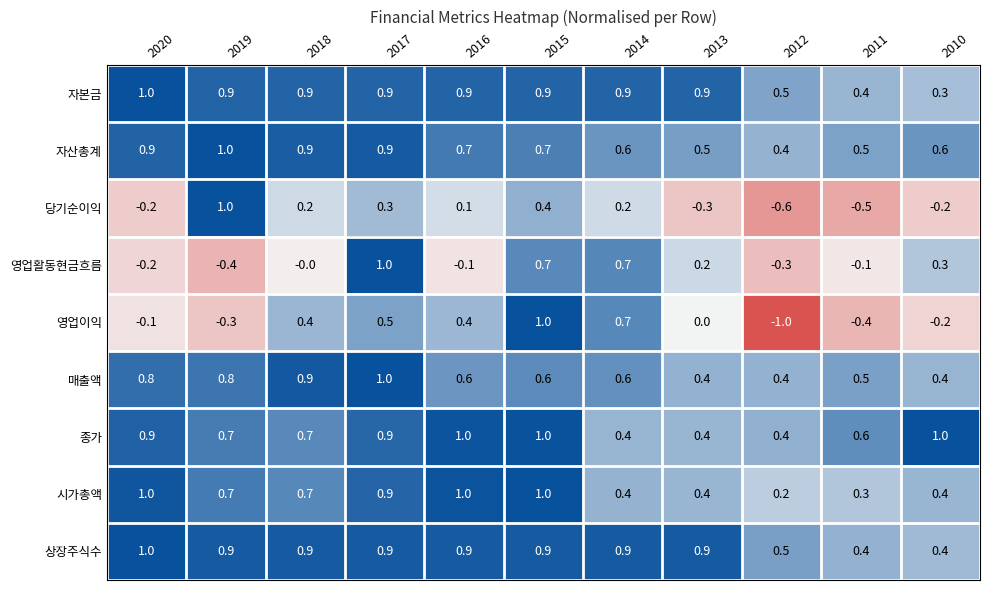

Which series changed the most between 2014 and 2010?

영업이익